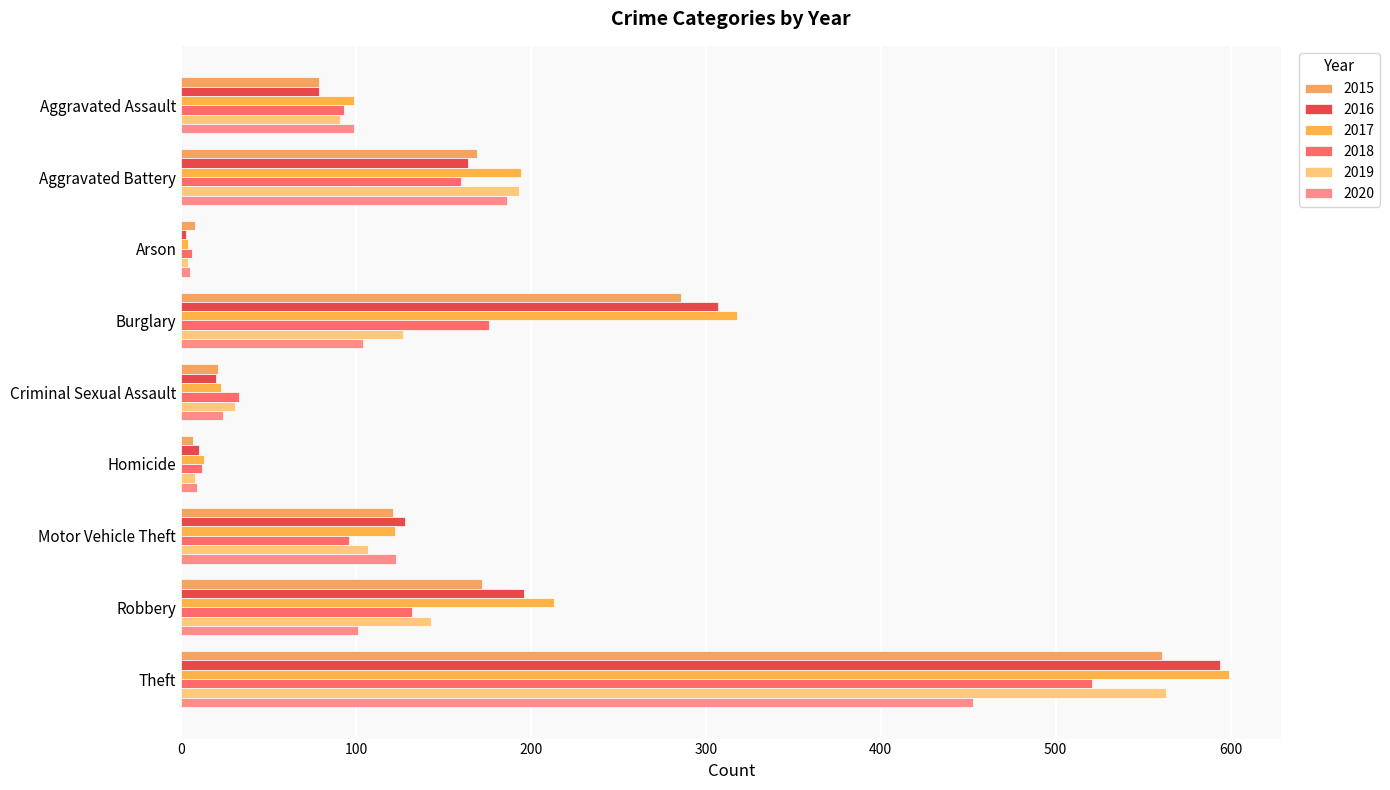

How many data points does each series have?

9